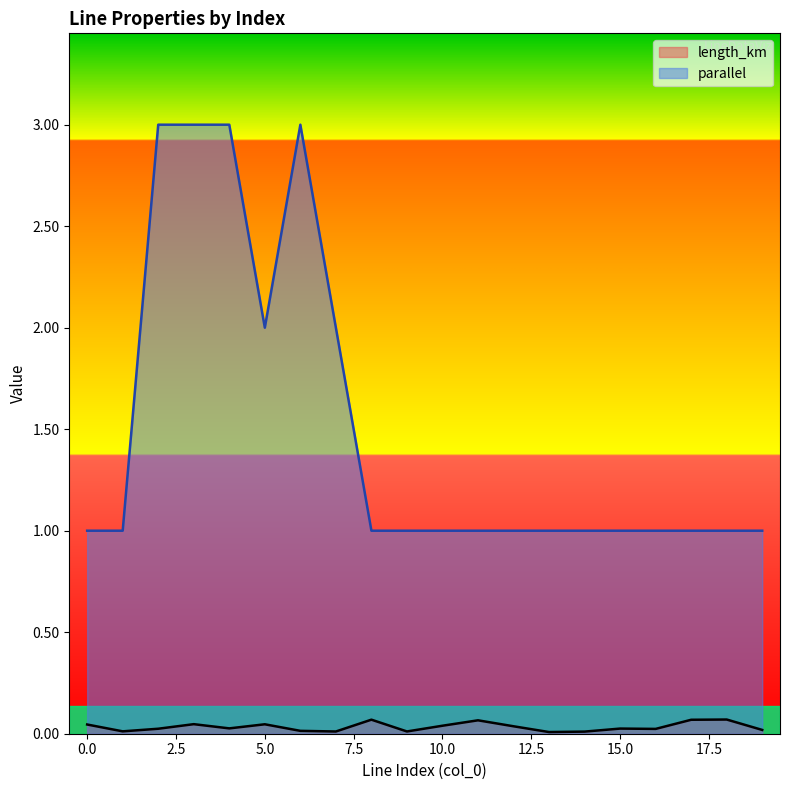

Is the value of length_km at 4 greater than the value of parallel at 15?

No